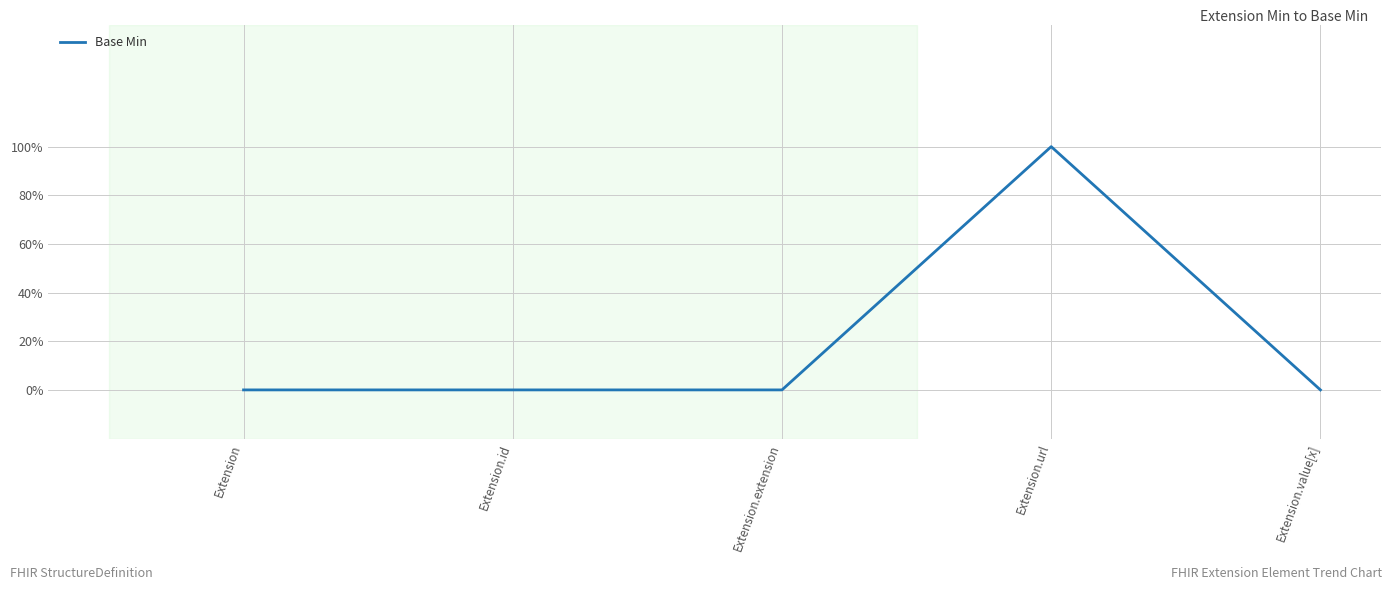

Is this an area chart (filled region under the line)?

No